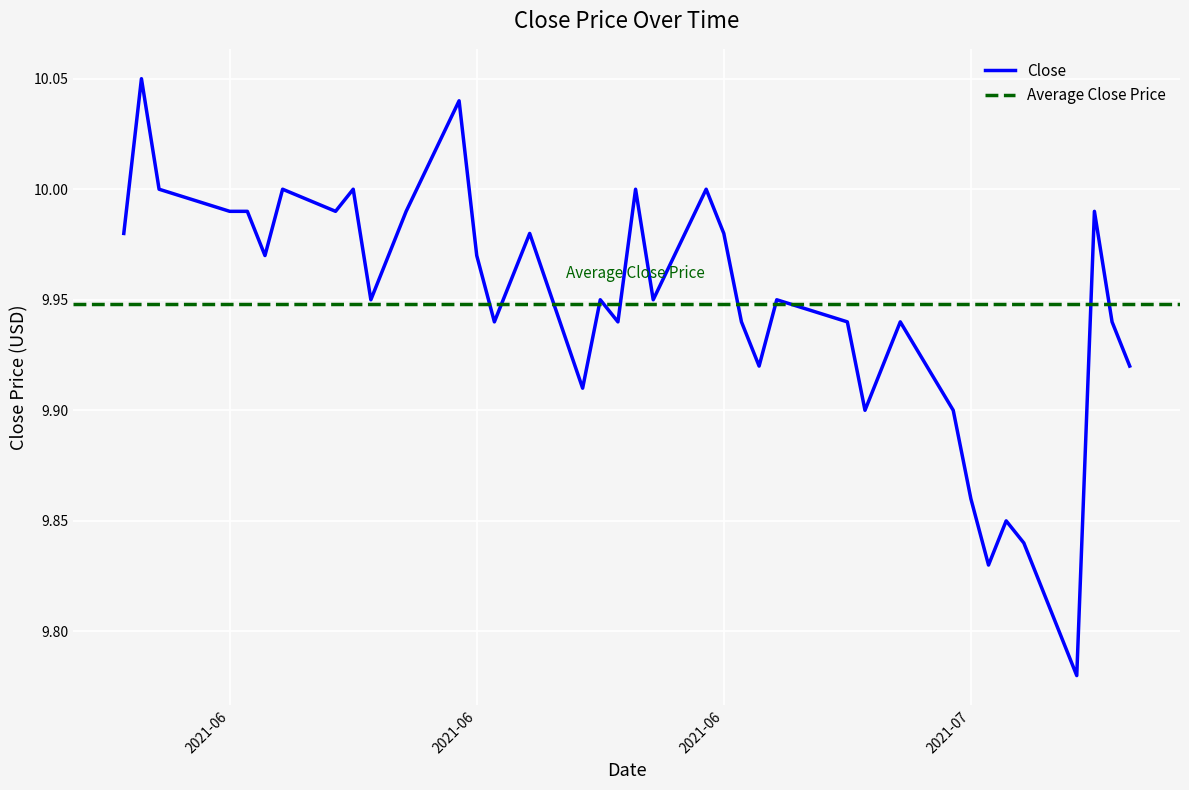

Is it true that the value at 2021-06-02 is 17.0?

False